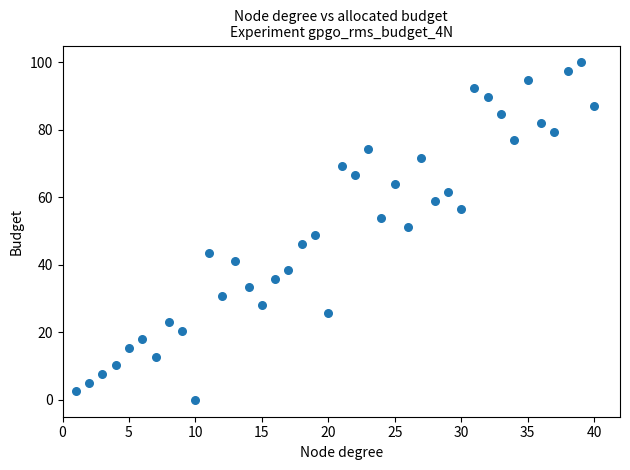

What is the range of X values (max minus min)?

39.0